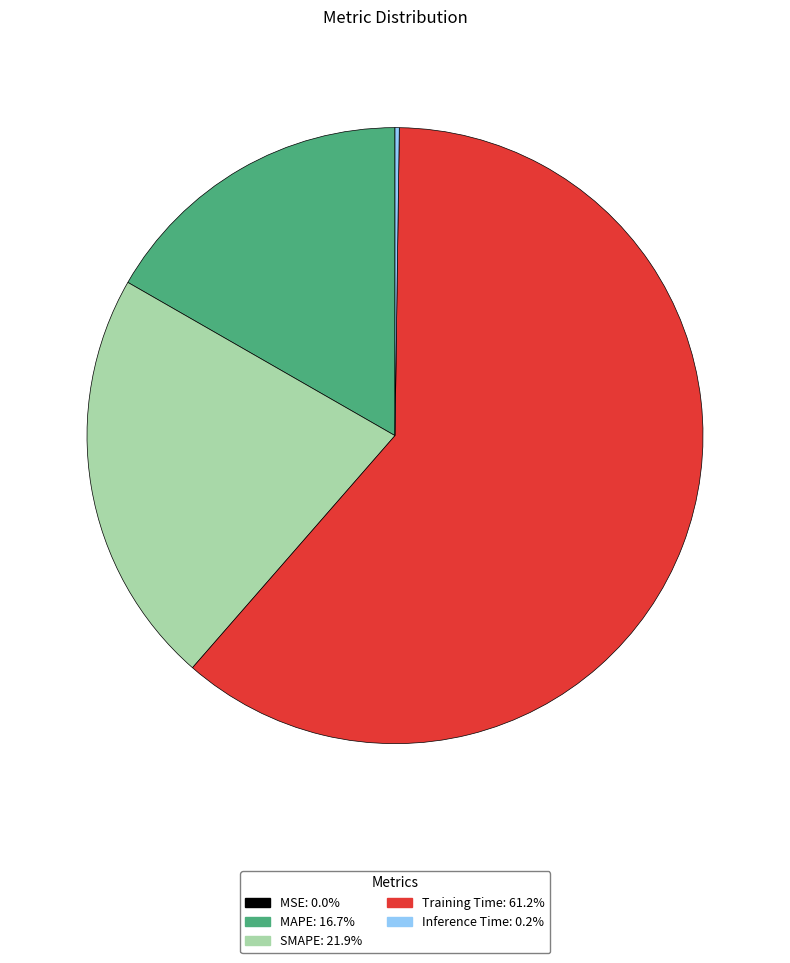

Which category has the biggest portion of the pie?

Training Time